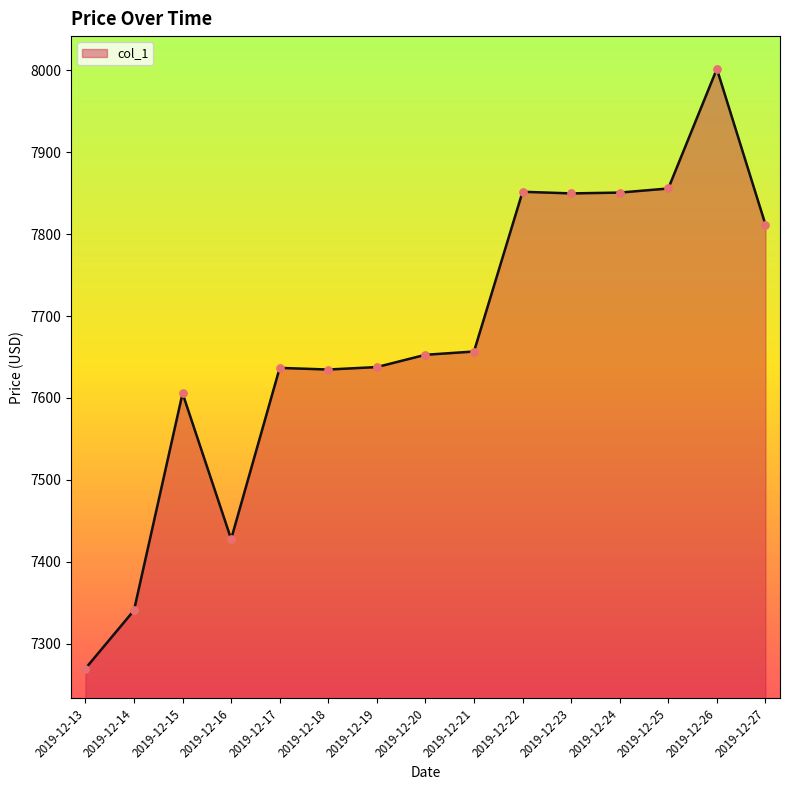

What is the ratio of the value at 2019-12-13 to the value at 2019-12-22?

0.9